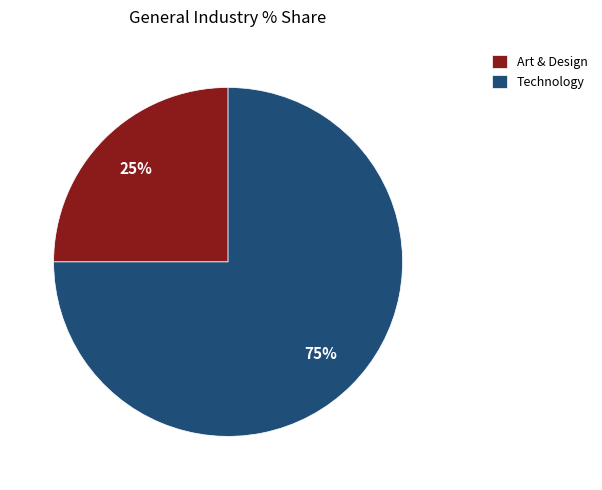

Count the number of slices in the pie.

2